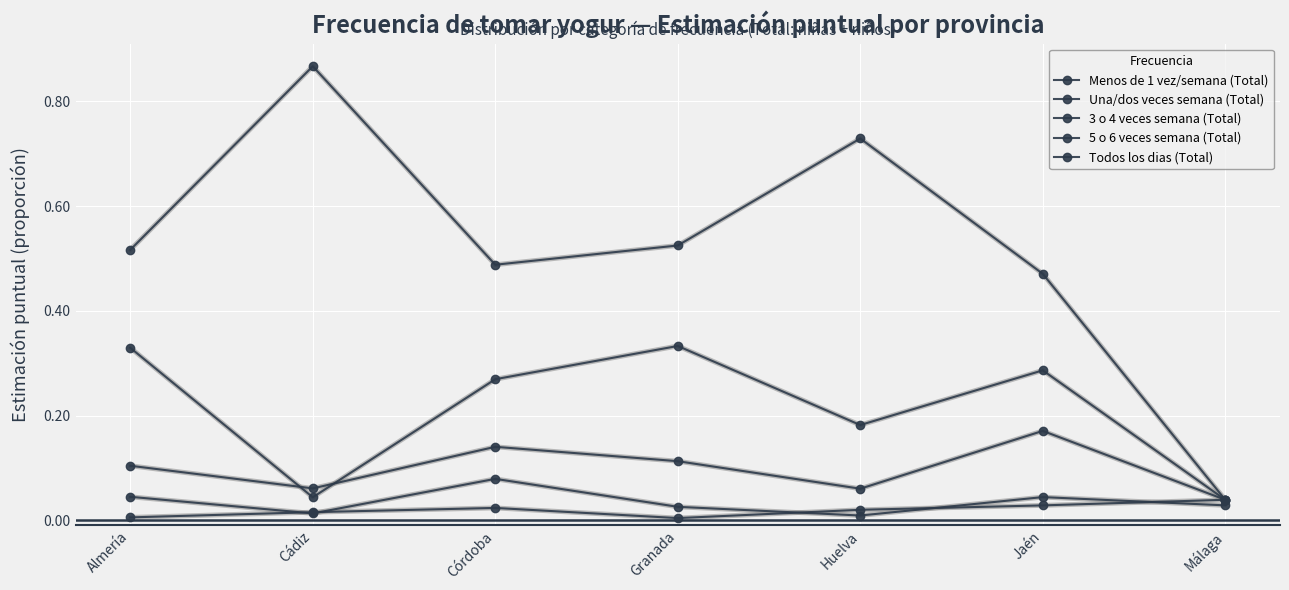

How many lines are shown in the chart?

5